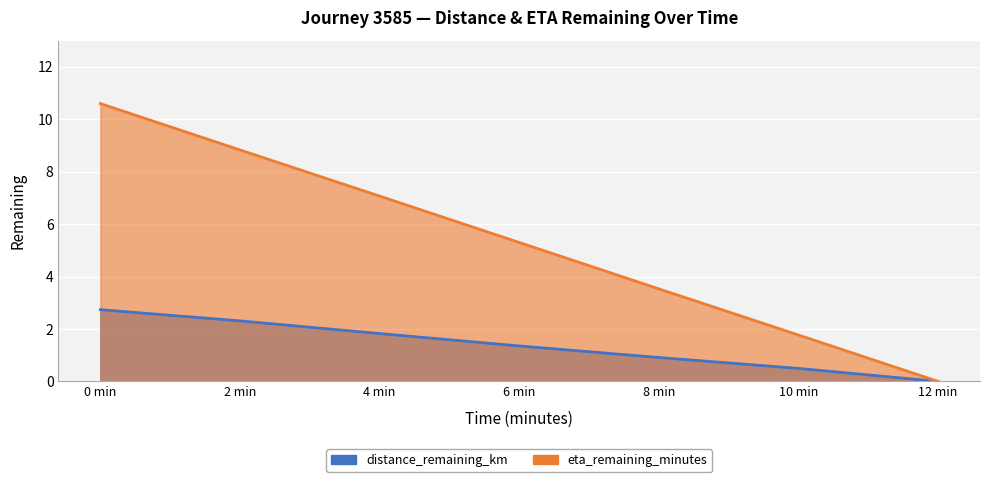

At how many categories does at least one series exceed 9?

1